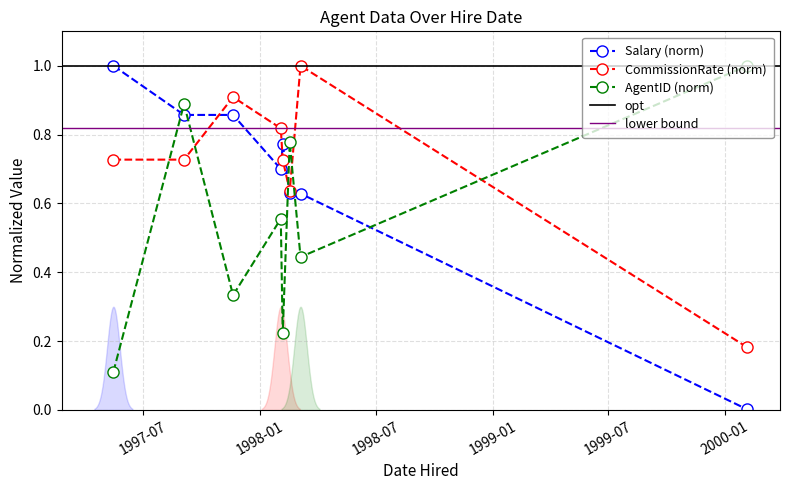

What is the lowest value of the AgentID series?

0.1